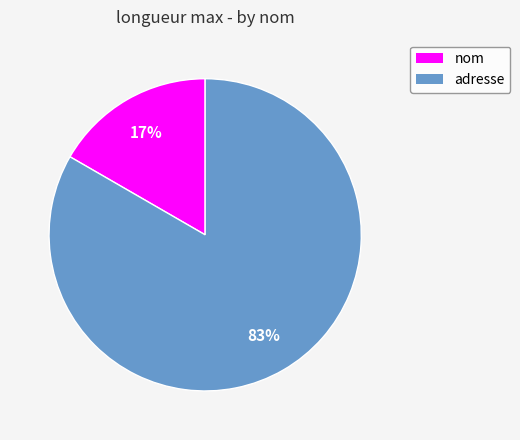

How many segments does this pie chart have?

2